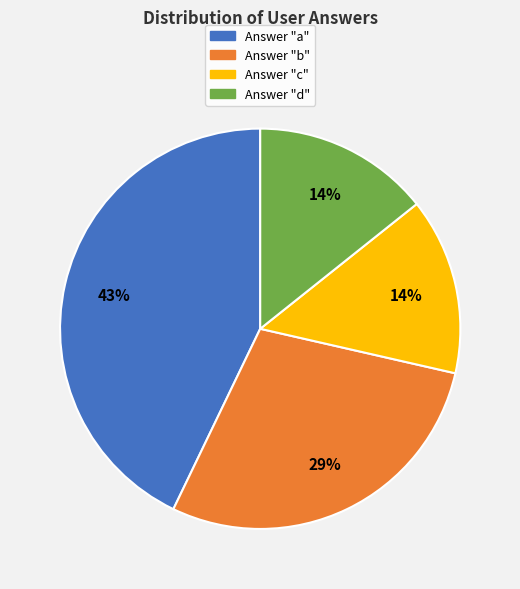

To the nearest percent, what is the average slice percentage?

25%